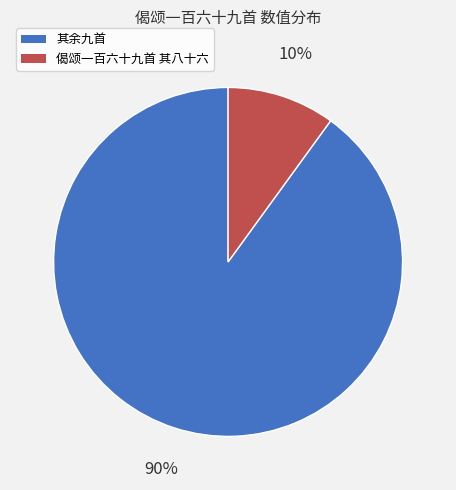

Does any single category account for the majority?

Yes